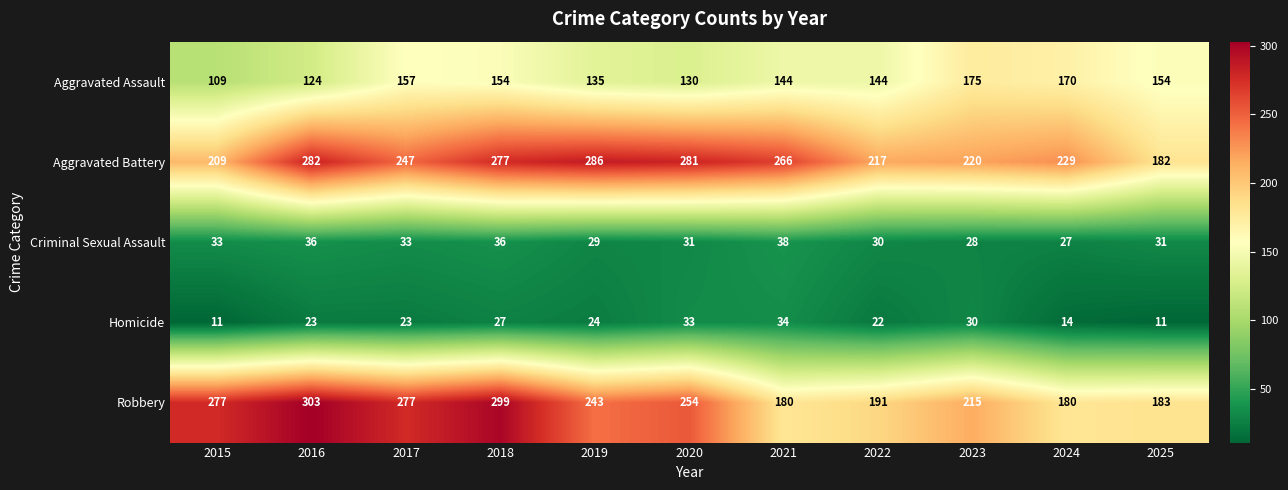

True or false: Robbery has a value of 303 at 2016.

True